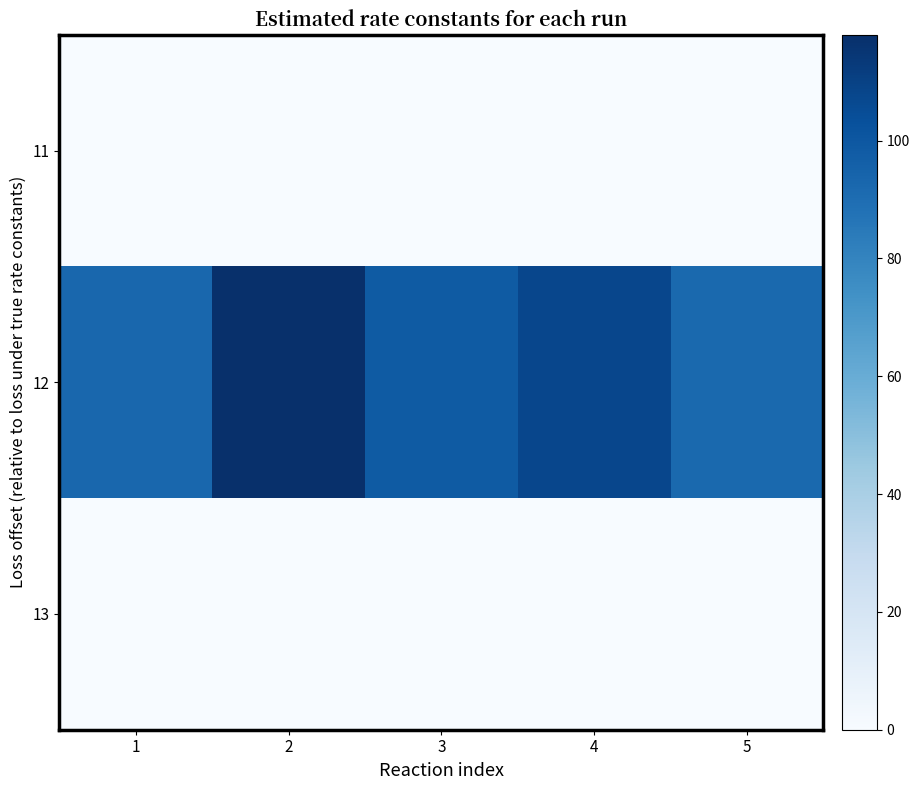

Between 2 and 4, which series saw the biggest shift?

12